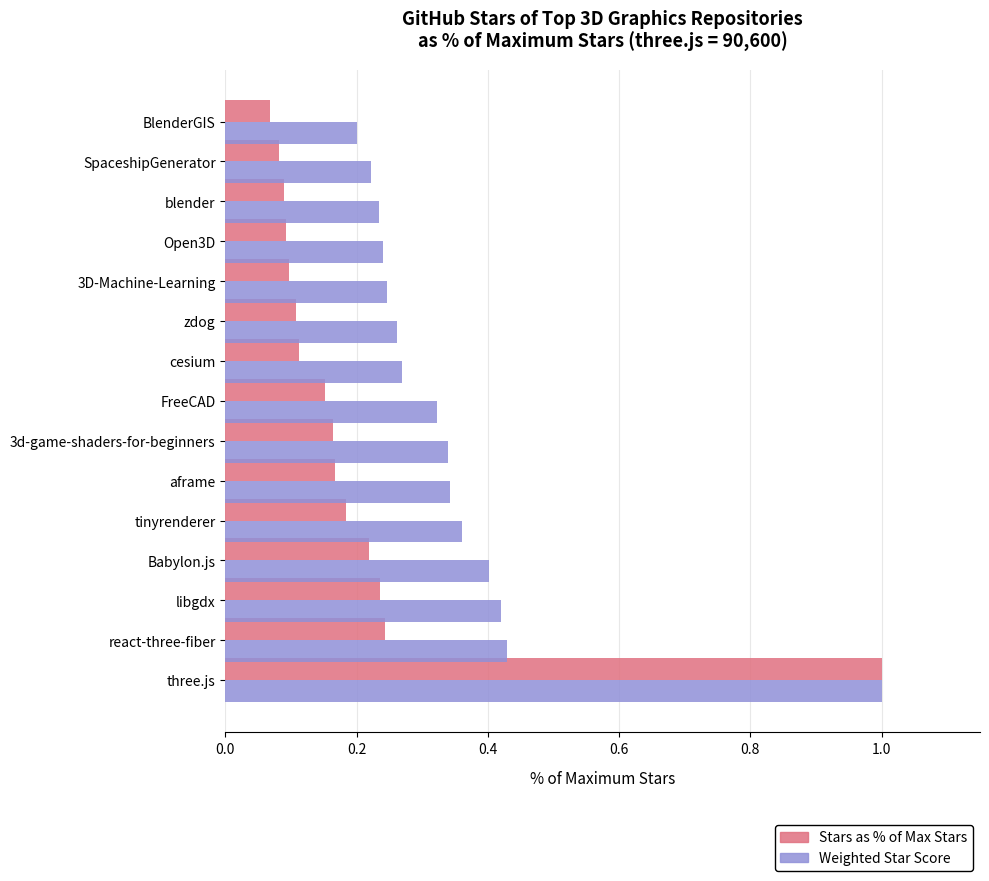

At which category is the sum across all series the highest?

three.js